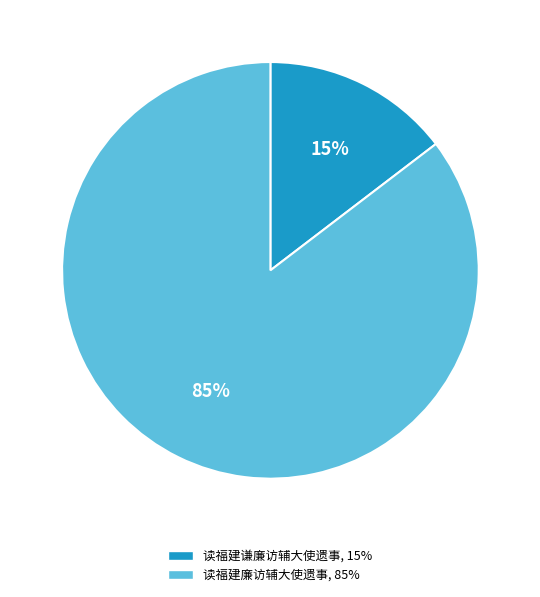

Which has a higher value, 读福建廉访辅大使遗事 or 读福建谦廉访辅大使遗事?

读福建廉访辅大使遗事